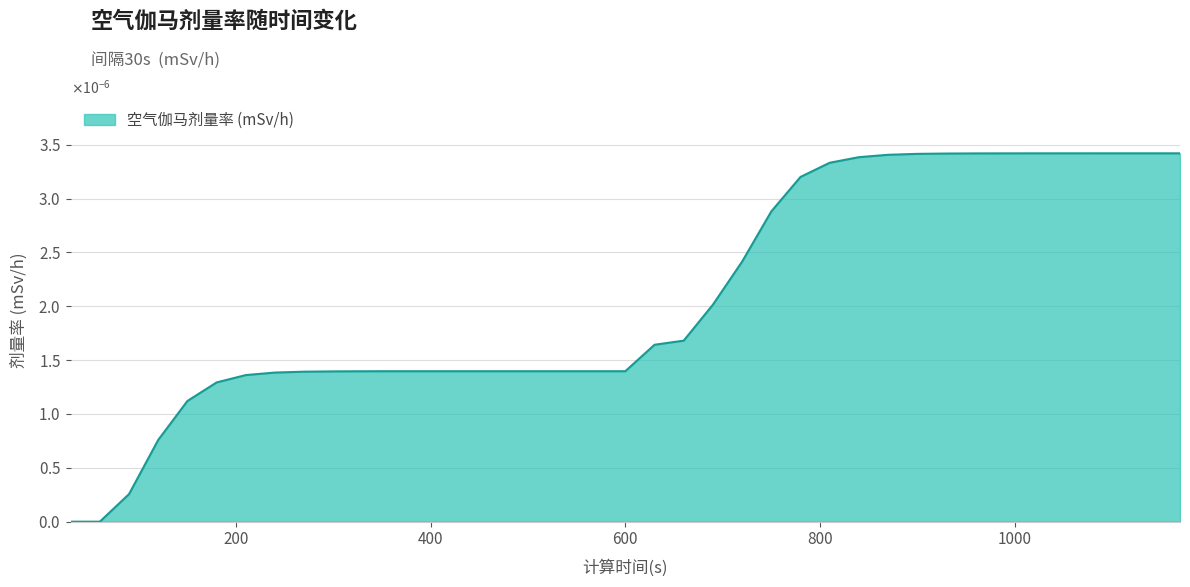

At which label is the value closest to 0?

30